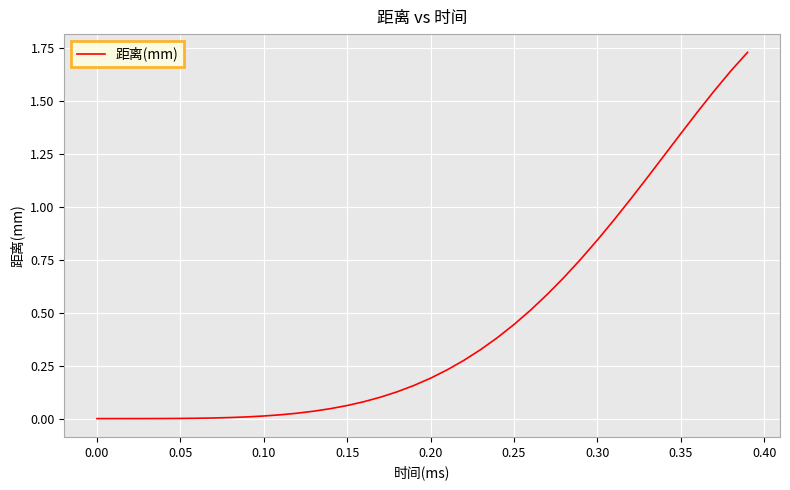

How many lines are shown in the chart?

1